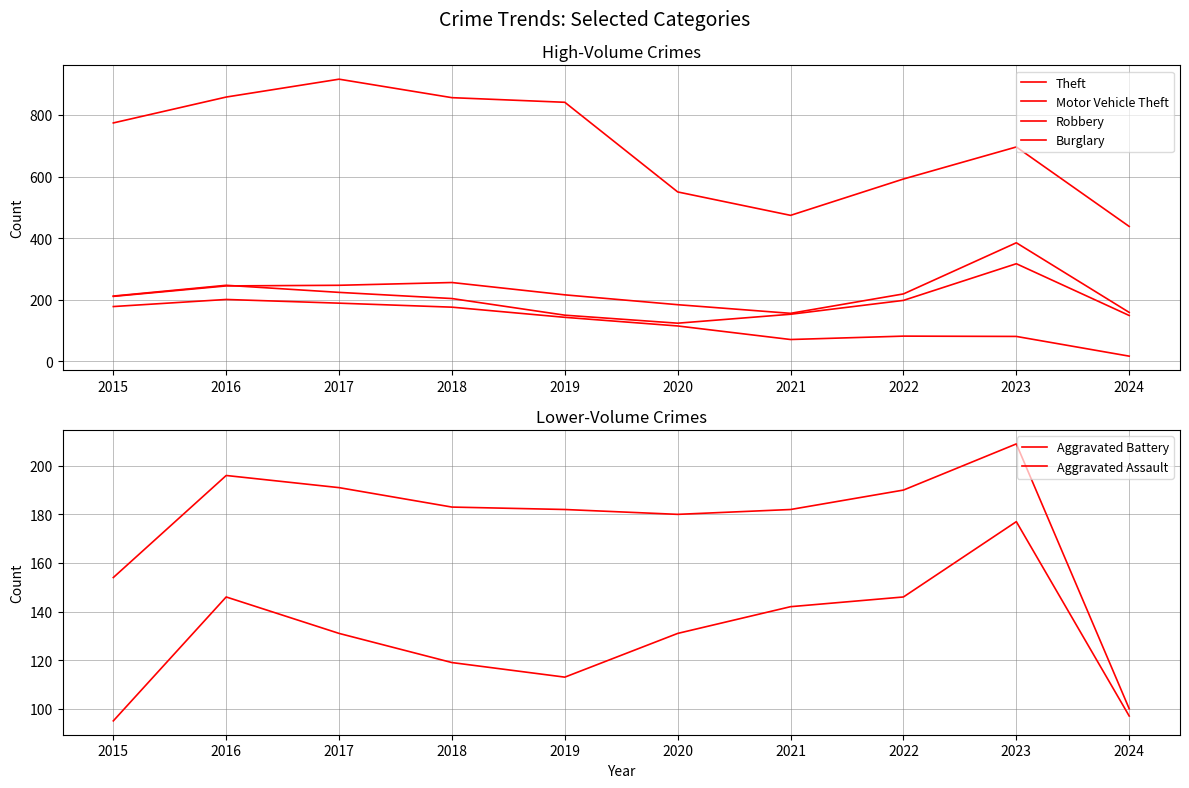

Which category has the highest value in the Theft series?

2017